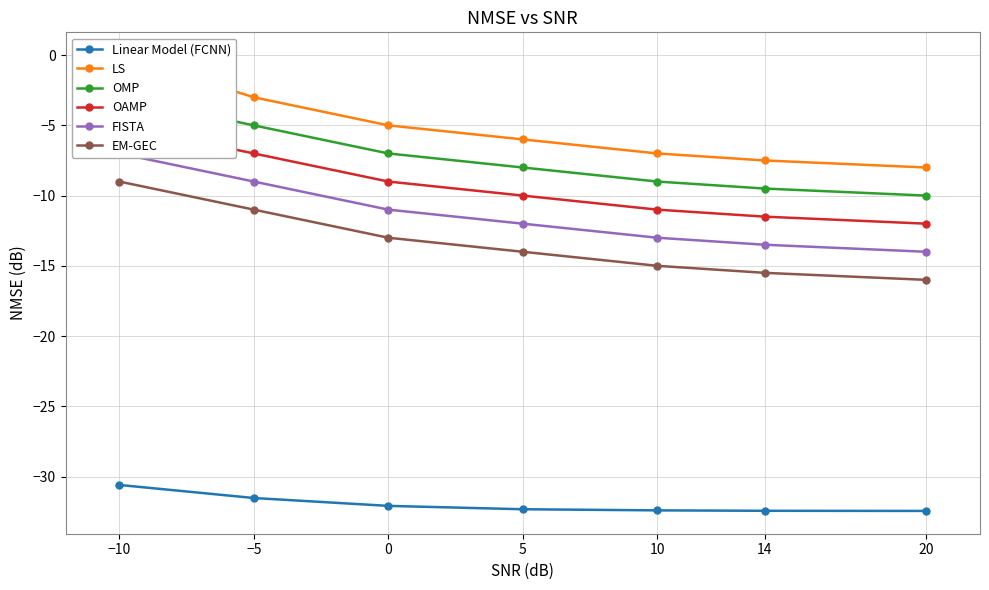

Reading left to right, extract all data points from this chart.

Linear Model (FCNN): −10=-30.6	−5=-31.5	0=-32.1	5=-32.3	10=-32.4	14=-32.4	20=-32.5
LS: −10=0.0	−5=-3.0	0=-5.0	5=-6.0	10=-7.0	14=-7.5	20=-8.0
OMP: −10=-3.0	−5=-5.0	0=-7.0	5=-8.0	10=-9.0	14=-9.5	20=-10.0
OAMP: −10=-5.0	−5=-7.0	0=-9.0	5=-10.0	10=-11.0	14=-11.5	20=-12.0
FISTA: −10=-7.0	−5=-9.0	0=-11.0	5=-12.0	10=-13.0	14=-13.5	20=-14.0
EM-GEC: −10=-9.0	−5=-11.0	0=-13.0	5=-14.0	10=-15.0	14=-15.5	20=-16.0